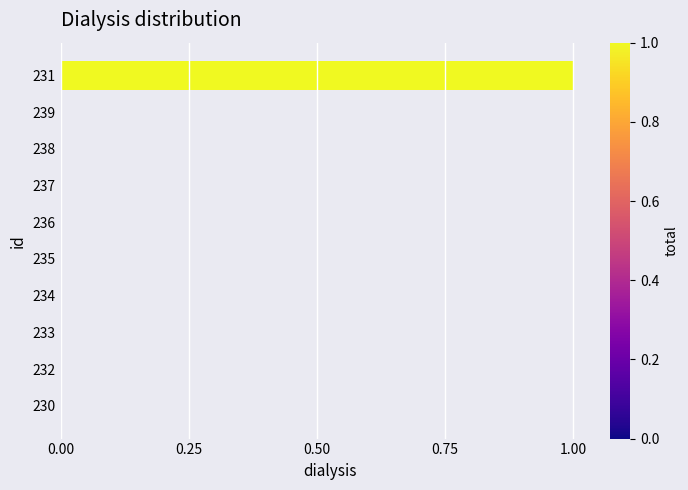

The chart shows a value of 0 at 234. True or false?

True